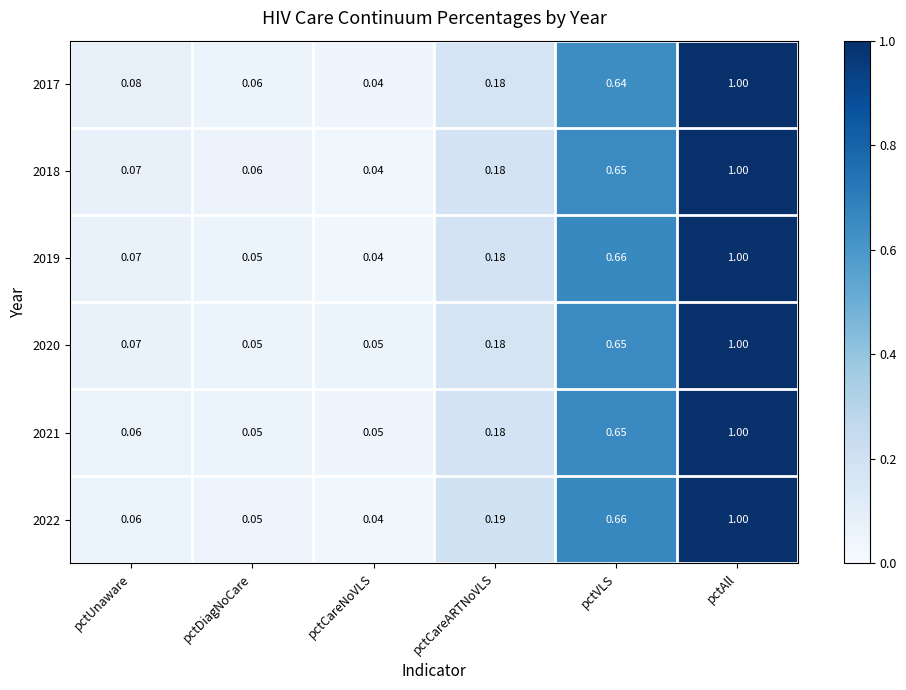

At which label is 2018 closest to 0?

pctCareNoVLS